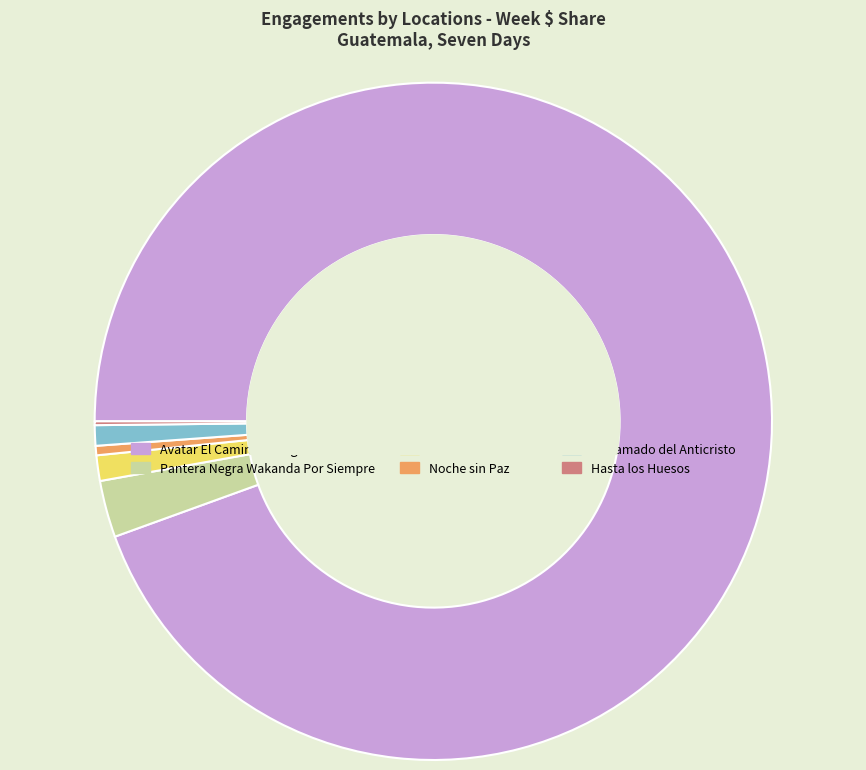

Approximately how many times larger is the value at Noche sin Paz compared to El Llamado del Anticristo?

0.5